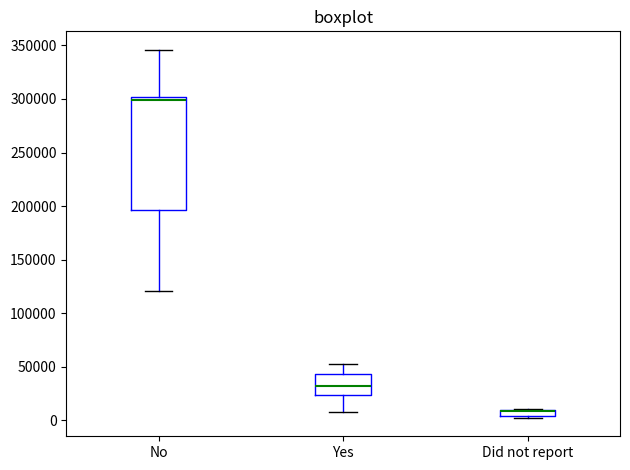

Where does the upper whisker of the box for No end on the y-axis? The values are not printed on the chart, so give them approximately, as read against the axis.

345000